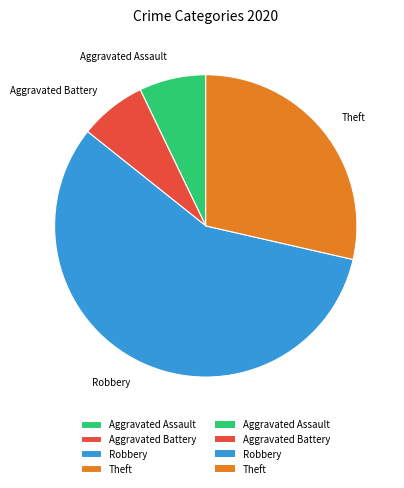

What is the largest slice in the pie chart?

Robbery